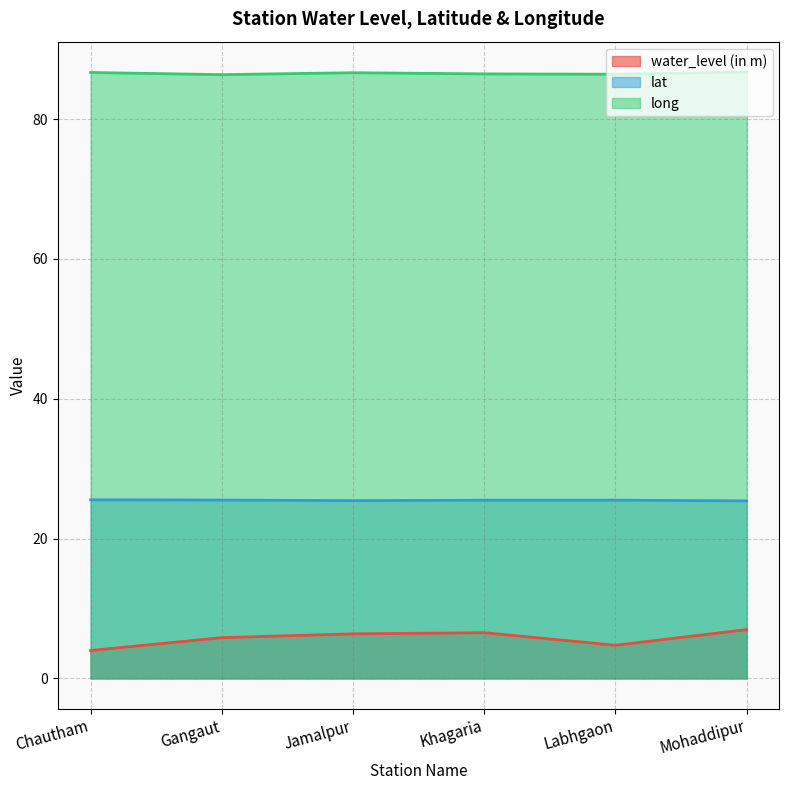

What is the approximate value of water_level (in m) at Gangaut?

5.8